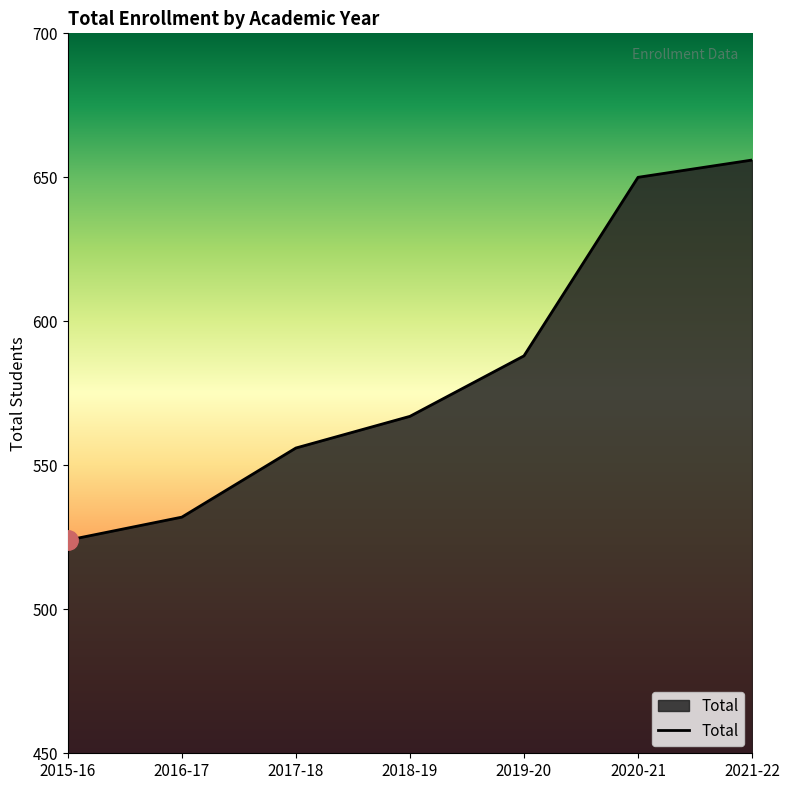

What is the change in value from 2016-17 to 2017-18?

+24